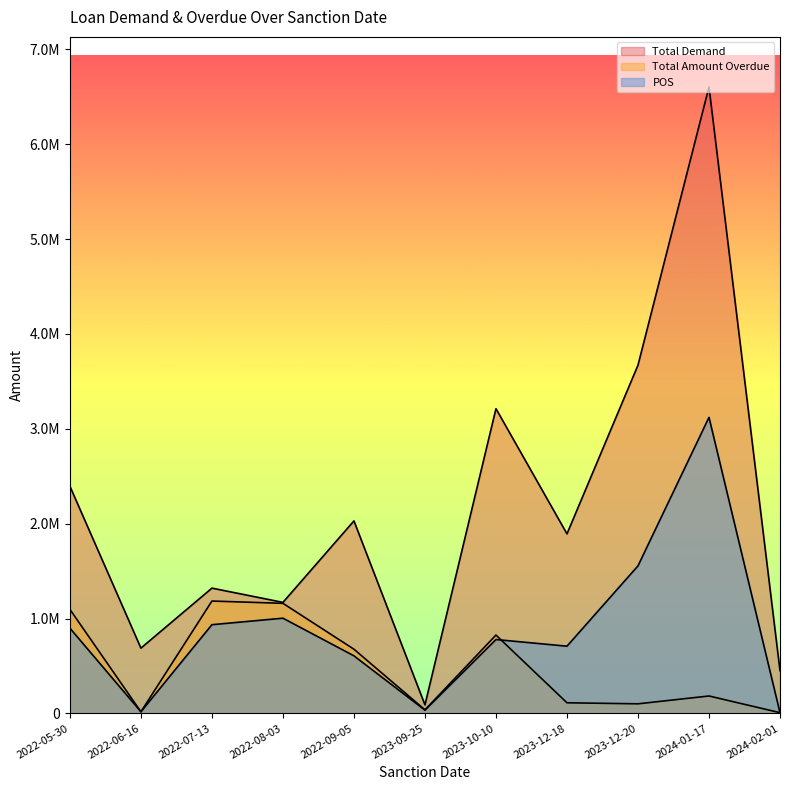

Reading left to right, transcribe all the data shown in this chart.

Total Demand: 2394560.0	688061.0	1320457.0	1170222.0	2029272.0	89520.0	3212496.0	1892661.0	3671410.5	6603981.0	450547.7
Total Amount Overdue: 1096385.0	16934.0	1184405.0	1160222.0	676424.0	37300.0	825551.0	111734.0	100700.0	183281.0	7326.0
POS: 898360.0	16934.0	934996.0	1003564.0	606589.0	34330.0	778492.0	708359.0	1555065.0	3120964.0	7326.0